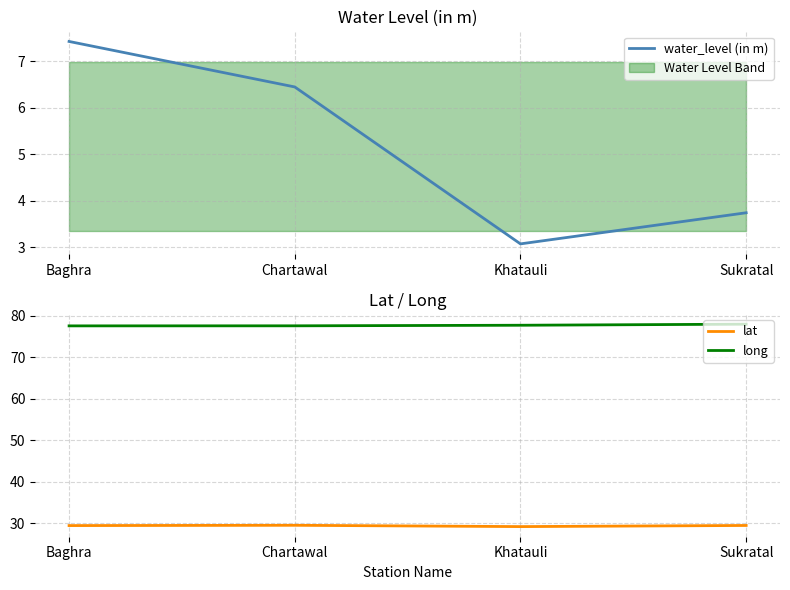

What is the sum of the water_level (in m) values at Chartawal and Khatauli?

9.5